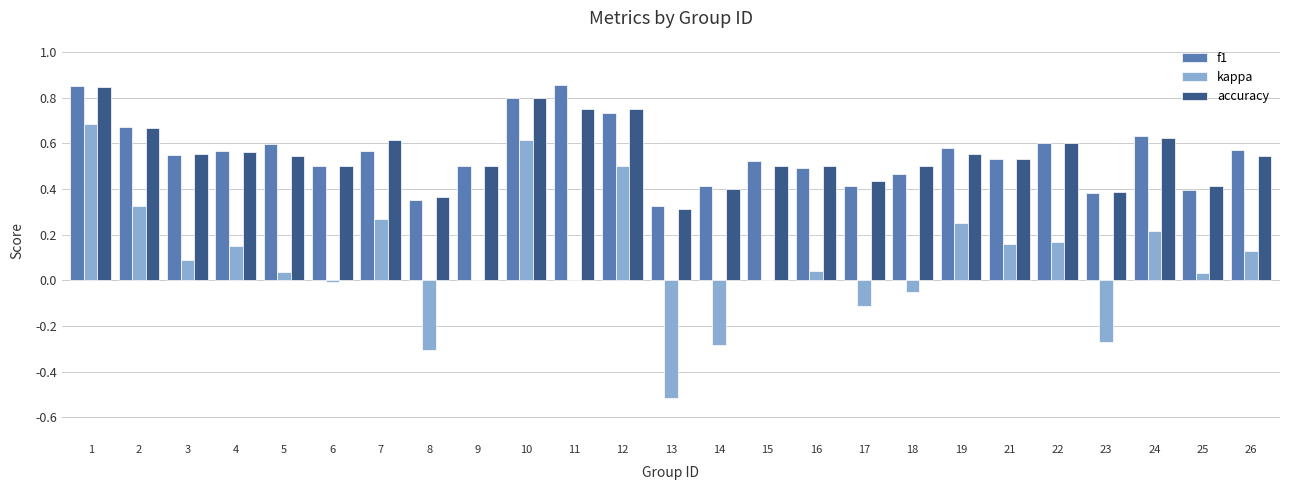

How many groups of bars are there?

25